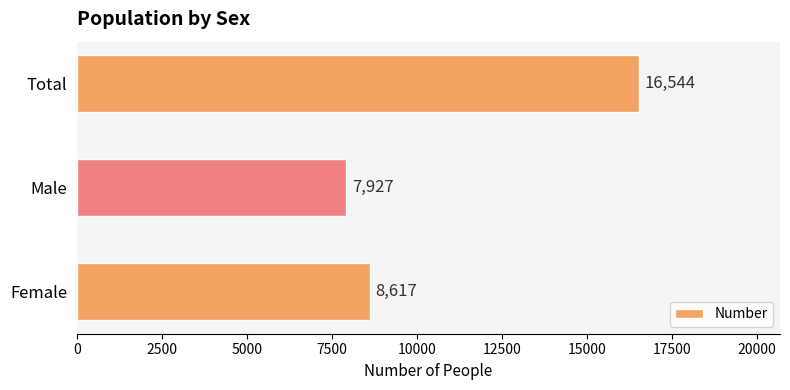

Between Total and Male, which is larger?

Total